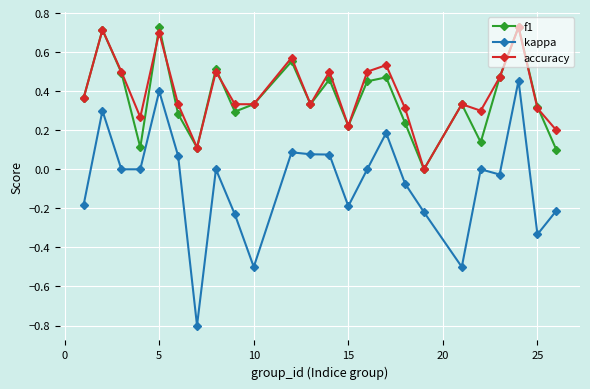

True or false: f1 has more than 1 interior local peaks.

True